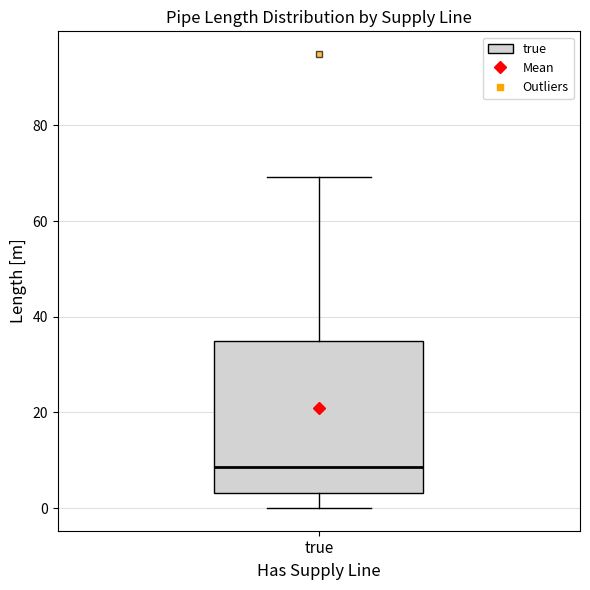

Transcribe this box plot: give where the median line is, the range the box spans, and where the two whiskers end, as read against the y-axis. The values are not printed on the chart, so give them approximately, as read against the axis.

median 8, box 4 to 34, whiskers 0 to 70